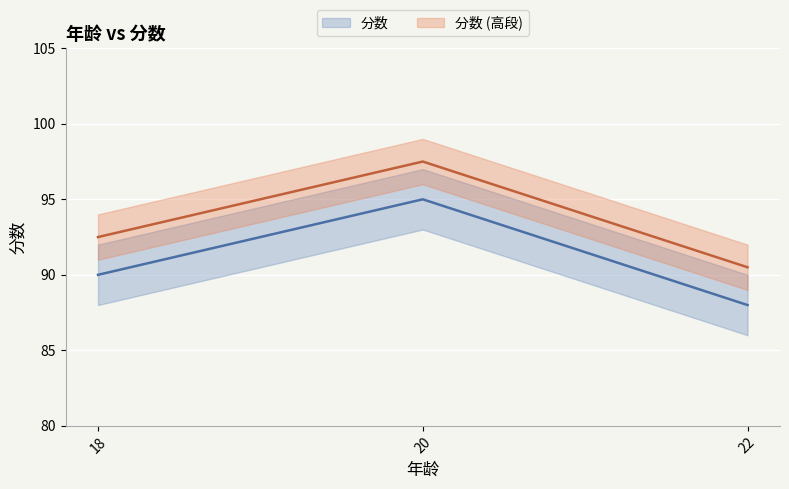

What is the value of the 2nd point from the left?

95